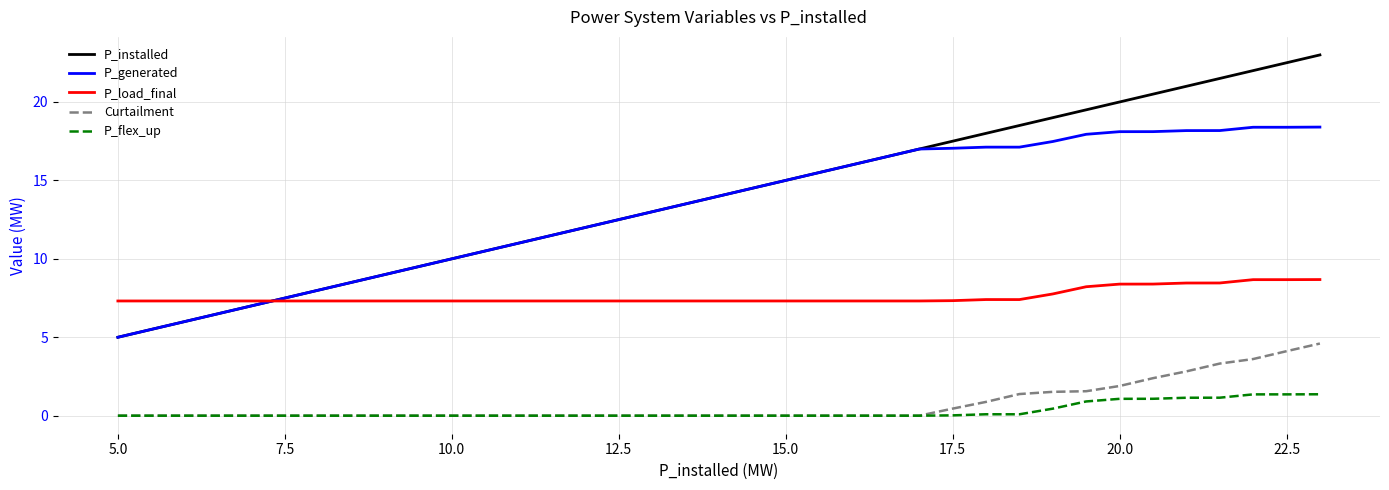

Which series has the largest range (max minus min)?

P_installed